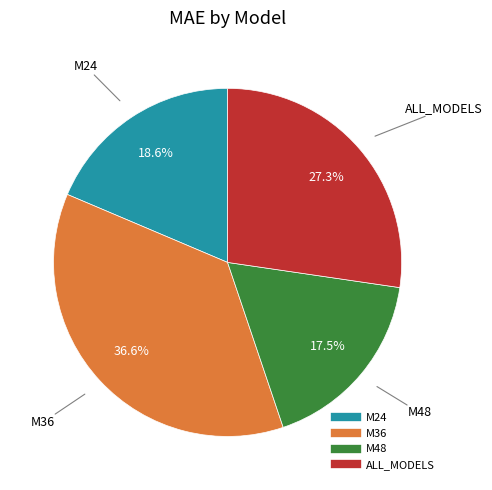

What percentage do M24 and ALL_MODELS together represent?

45.9%